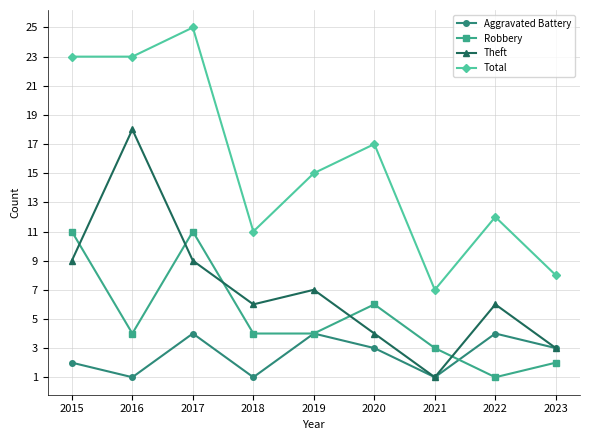

Is this an area chart (filled region under the line)?

No